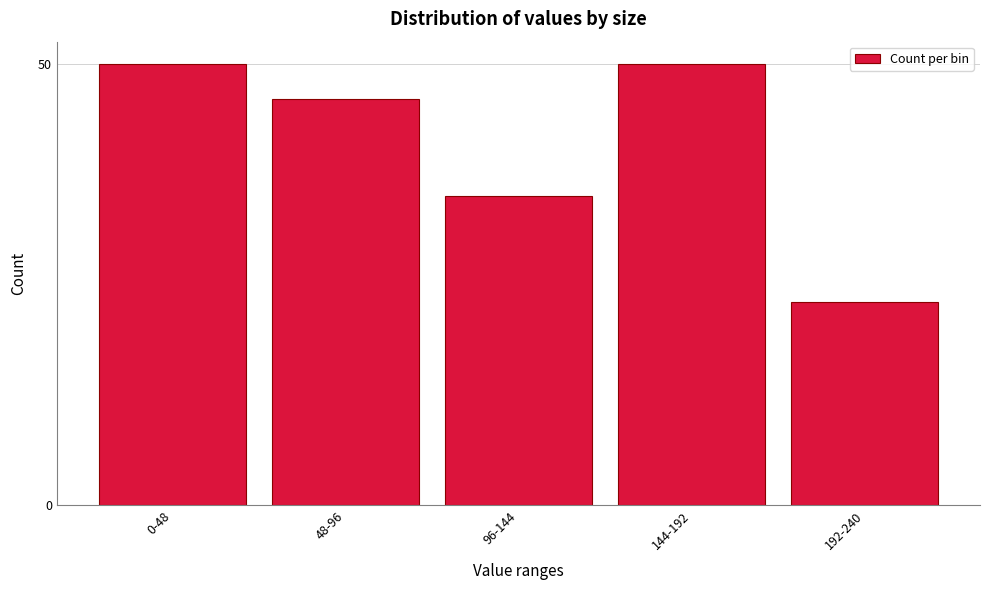

Reading left to right, list all the values displayed in this chart.

50	46	35	50	23